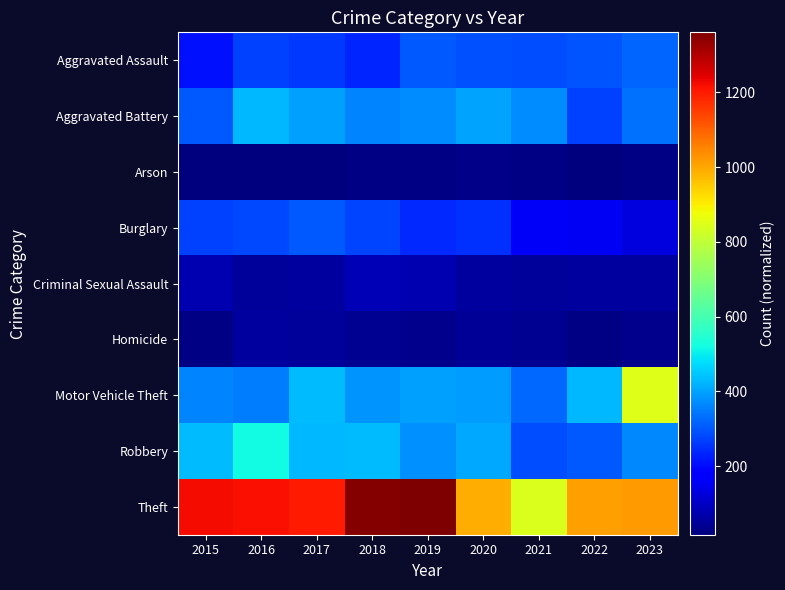

Which series has the largest total across all categories?

Theft